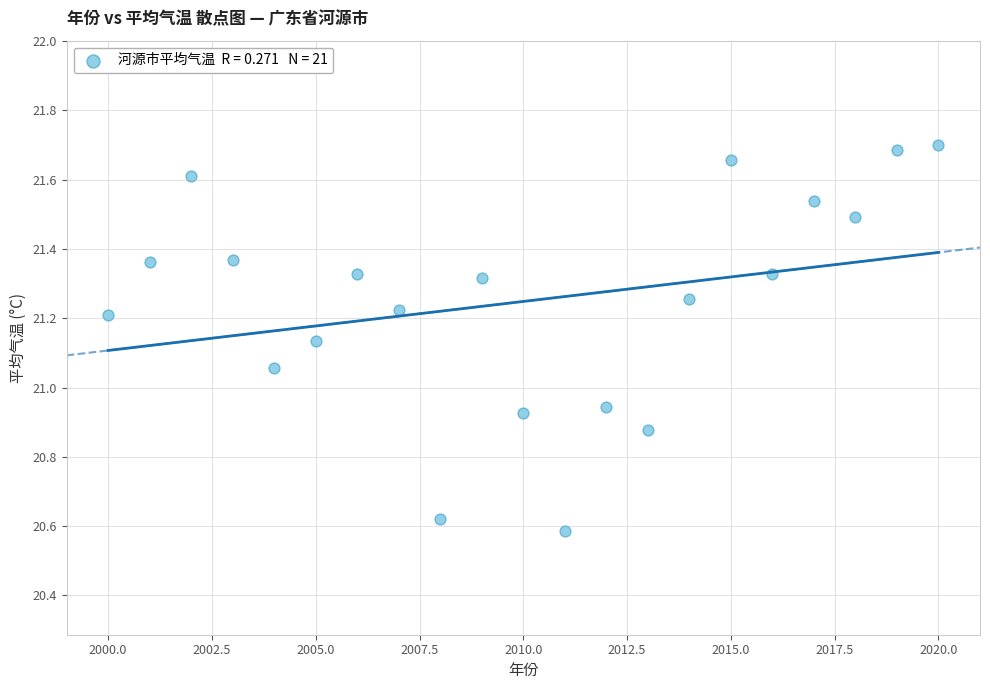

What is the range of X values (max minus min)?

20.0